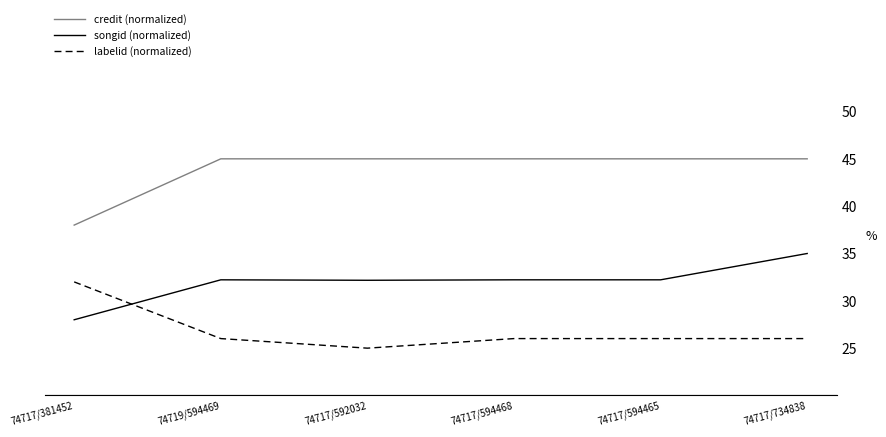

At which label is credit (normalized) closest to 41?

74717/381452